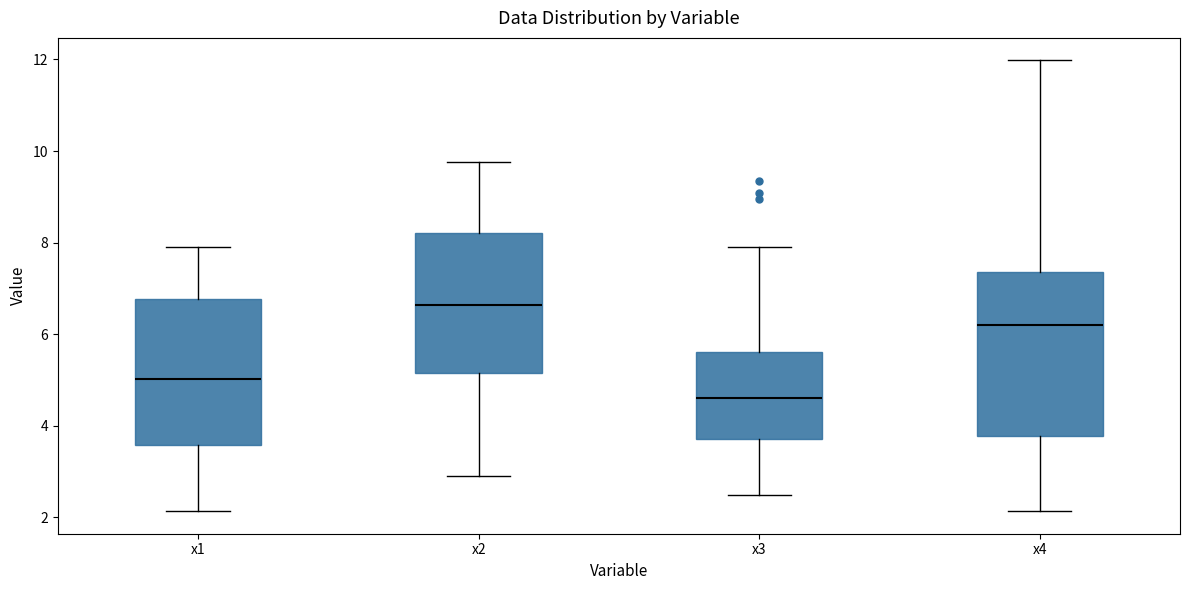

Which box has the highest median line?

x2